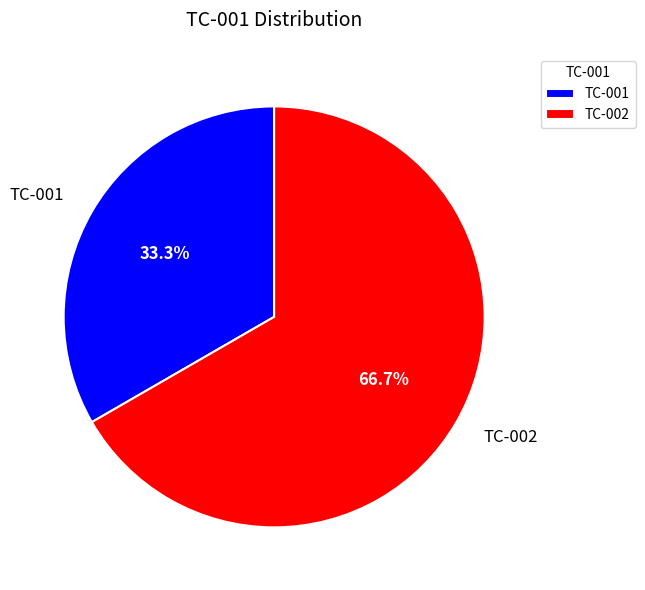

How many slices are in this pie chart?

2